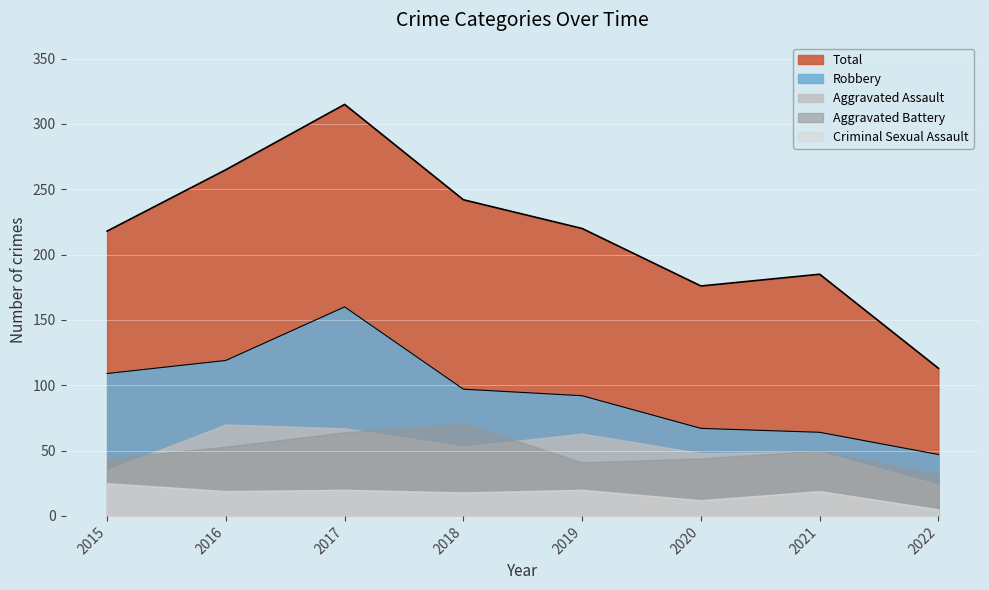

Which series has the widest spread of values?

Total